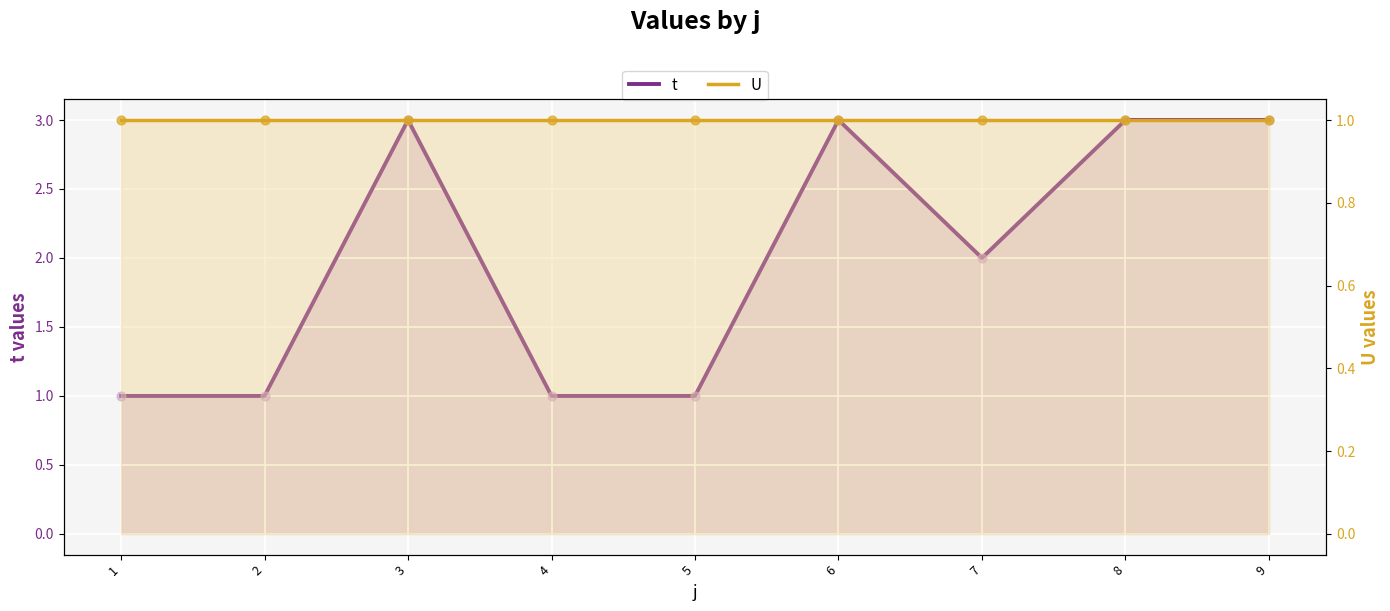

Which series has the largest total across all categories?

t